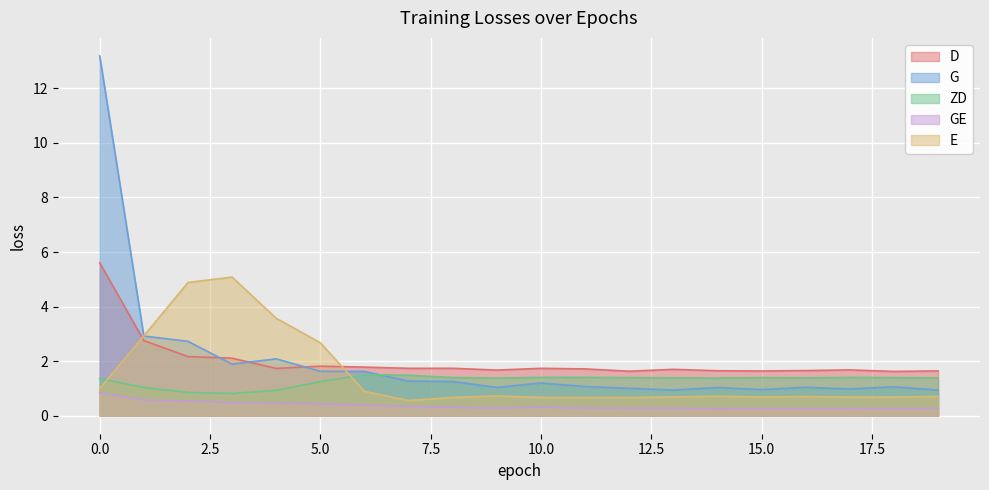

List the series in order of their peak value, lowest first.

GE, ZD, E, D, G